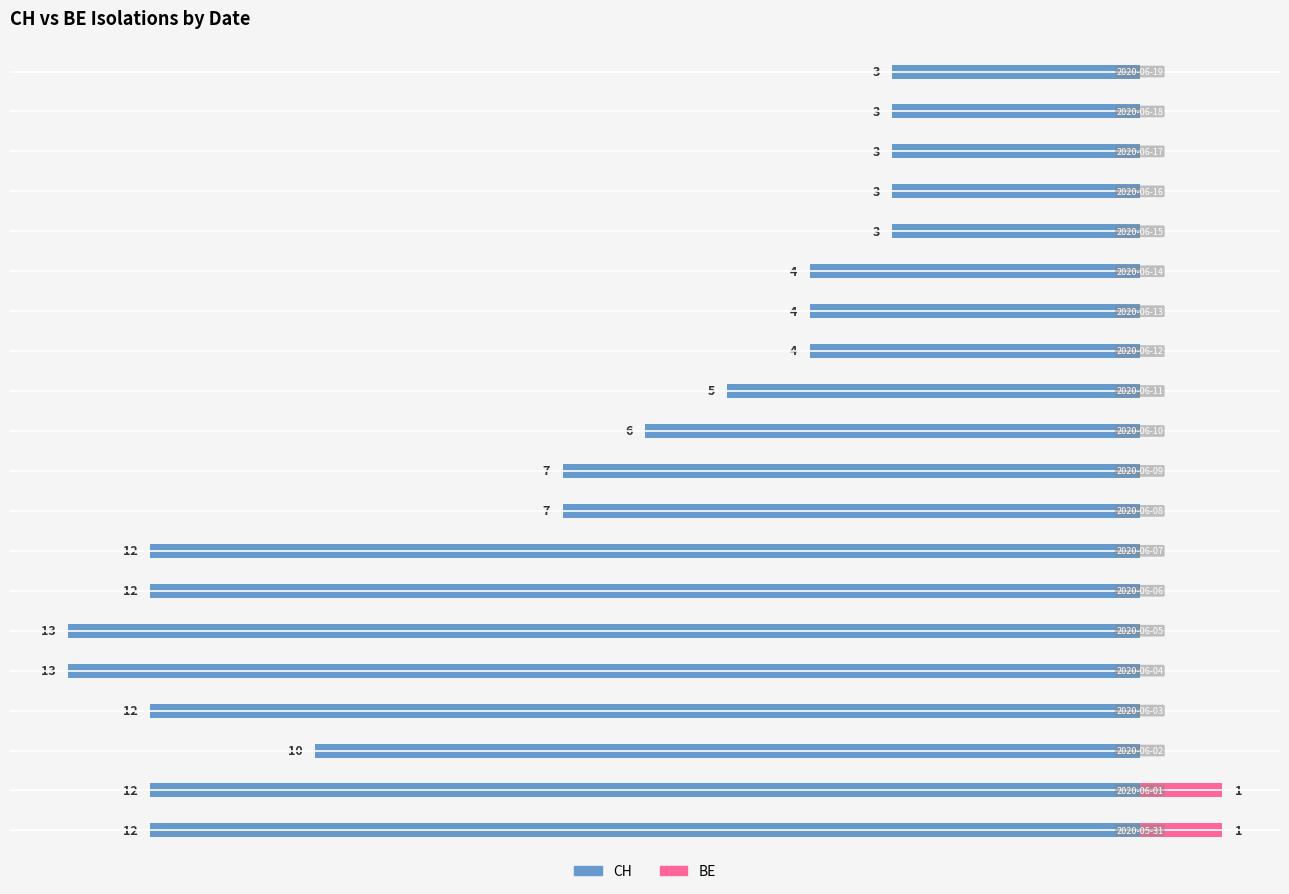

How many values in the CH series are below -6?

10